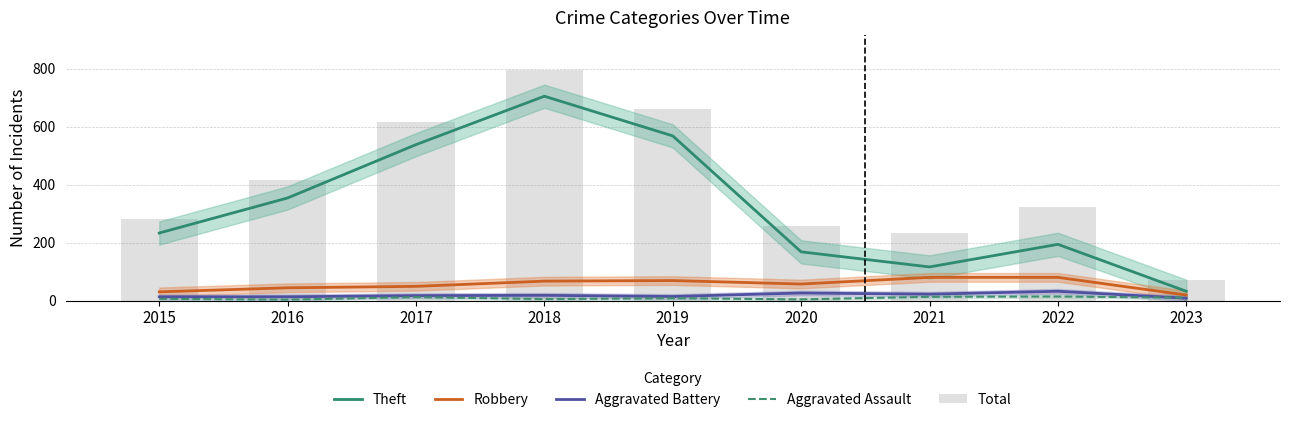

List the series in order of their peak value, lowest first.

Aggravated Assault, Aggravated Battery, Robbery, Theft, Total